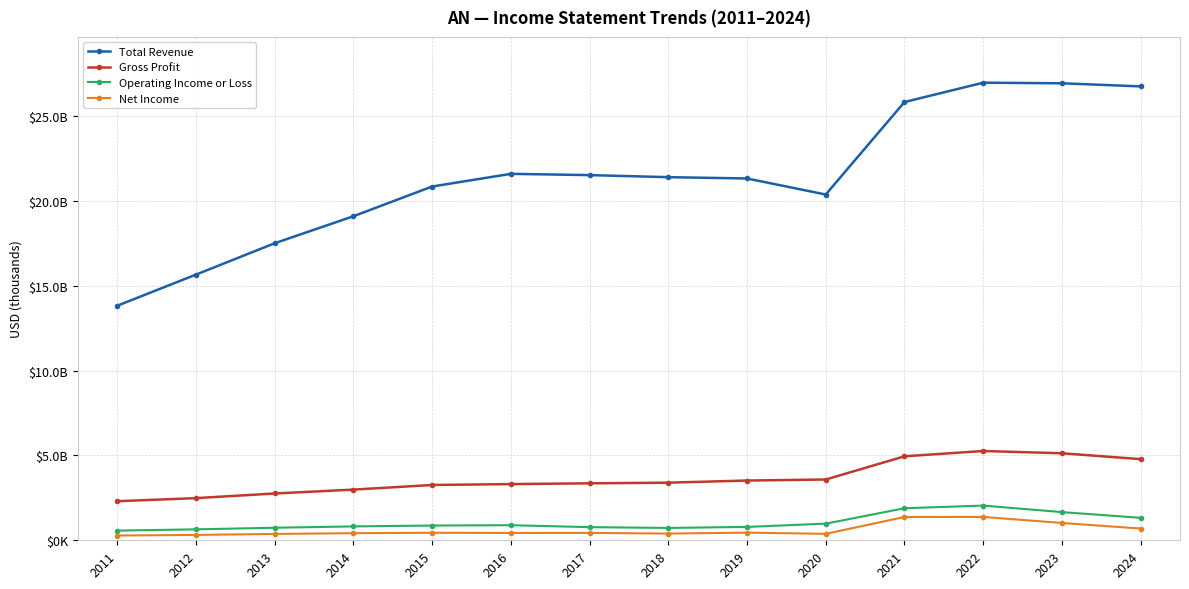

What is the spread (max minus min) of values at 2021?

24471000